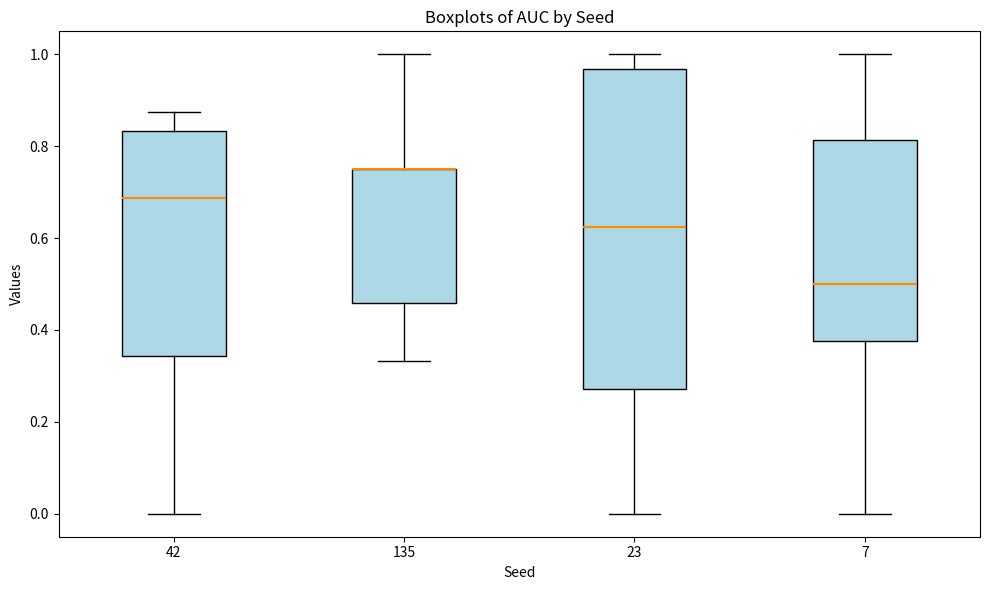

Where does the upper whisker of the box at x = 7 end on the y-axis? The values are not printed on the chart, so give them approximately, as read against the axis.

1.00